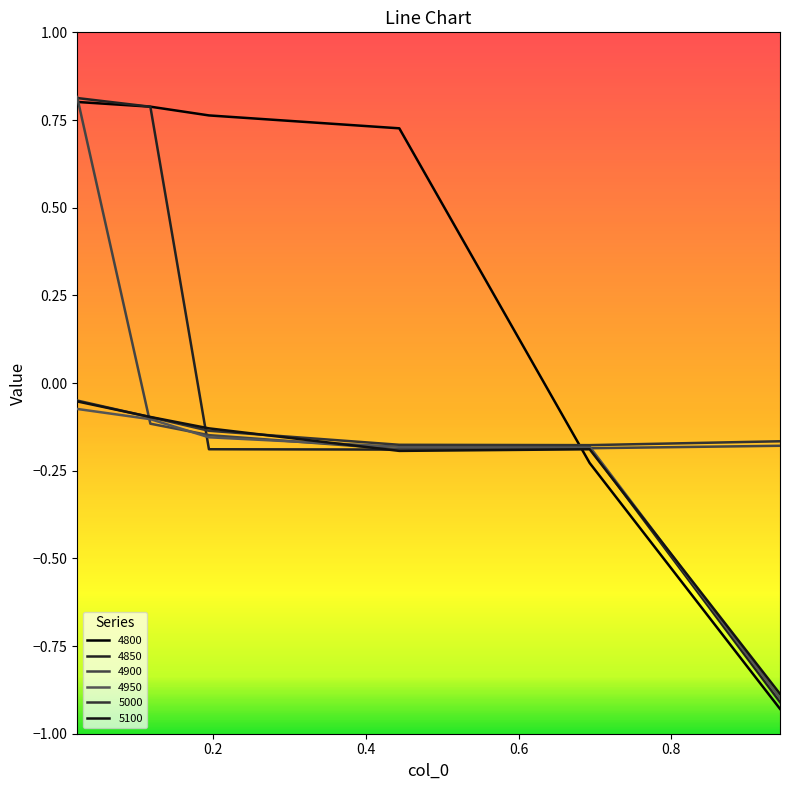

What is the label of the 2nd point from the right?

0.6931506849315069